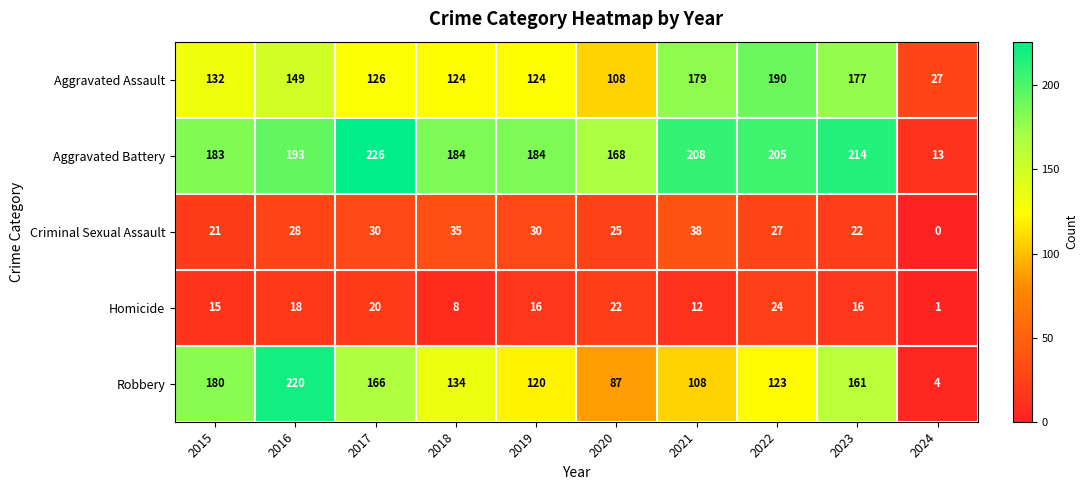

What is the approximate value of Homicide at 2020, to the nearest 10?

20